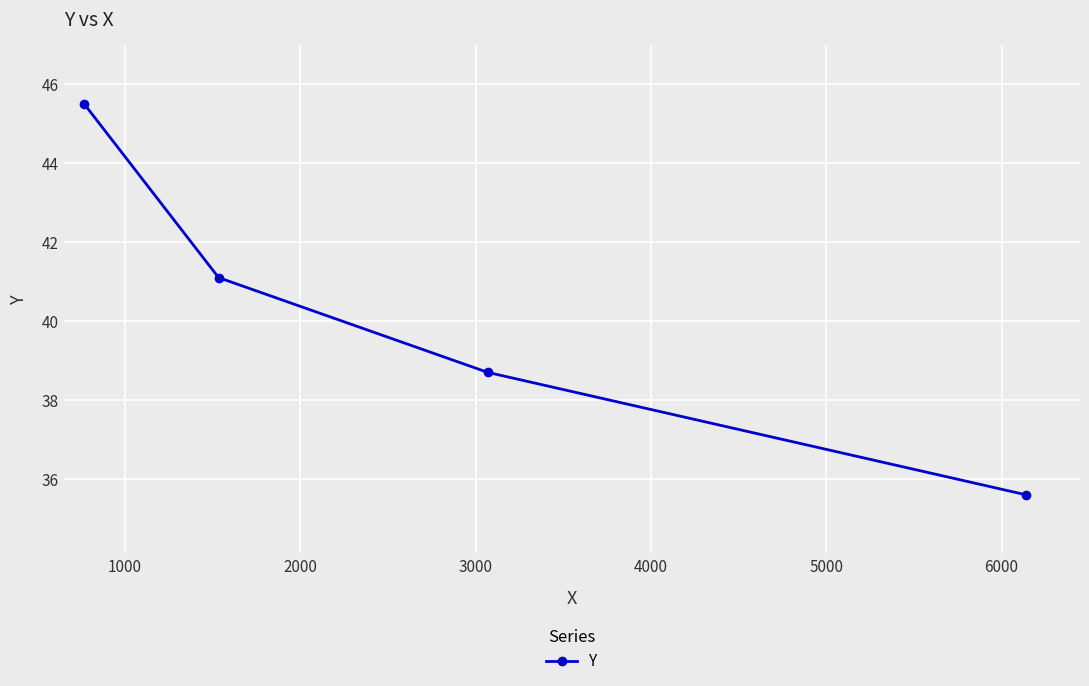

Is this an area chart (filled region under the line)?

No